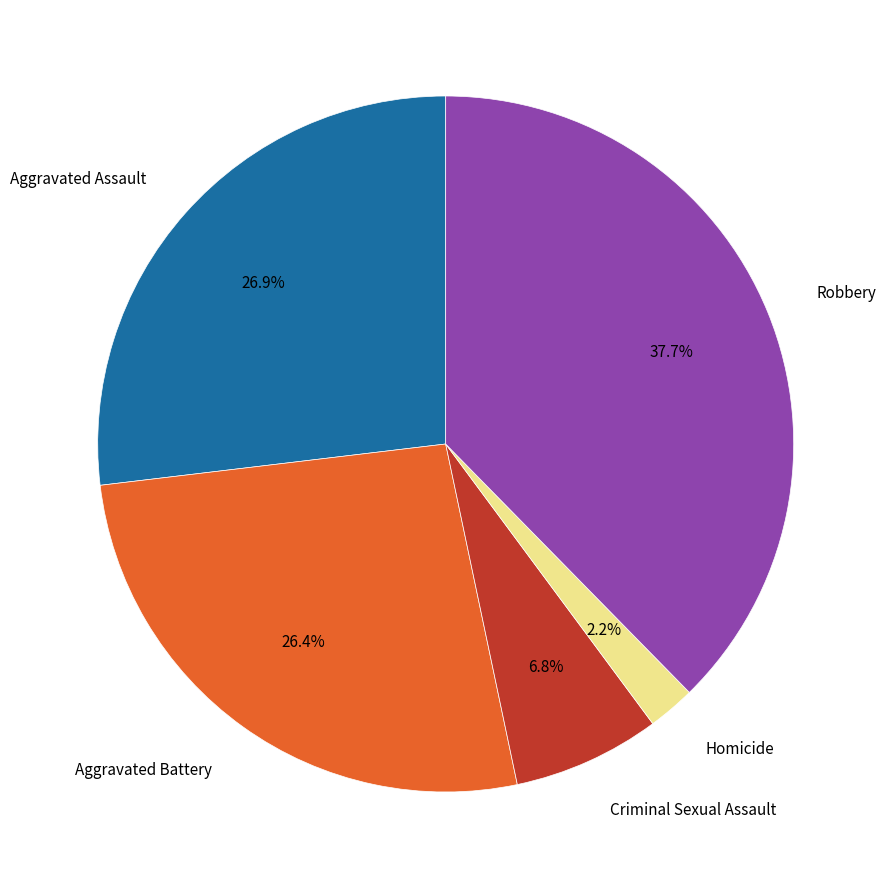

Count the number of slices in the pie.

5